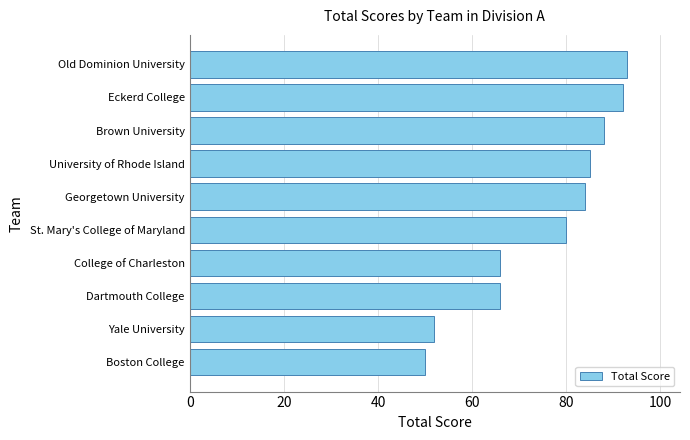

What is the difference between the values at Georgetown University and Brown University?

4